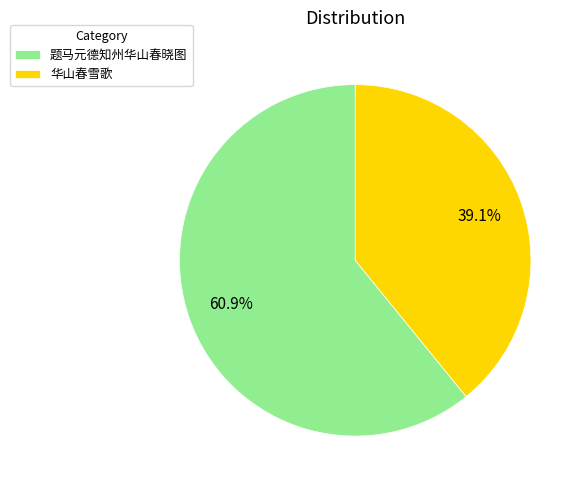

To the nearest percent, what percentage of the pie is 题马元德知州华山春晓图?

61%